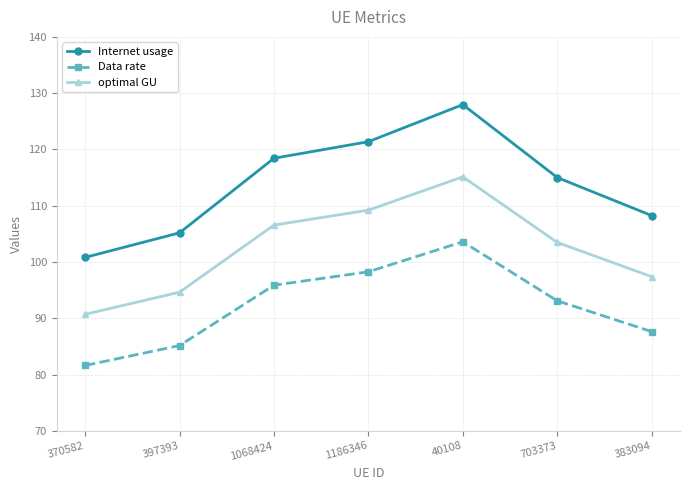

Read the optimal GU value at 397393.

94.6